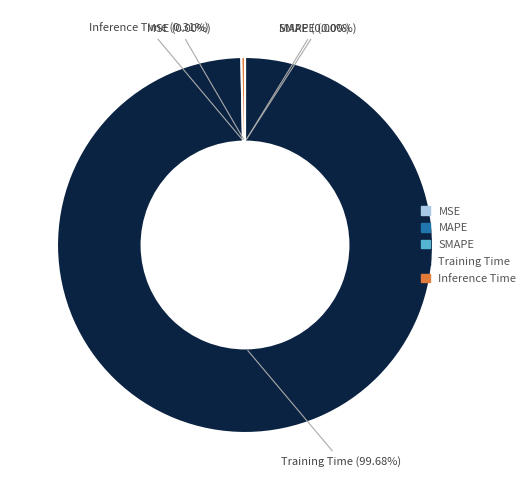

What percentage is the Training Time slice, to the nearest percent?

100%